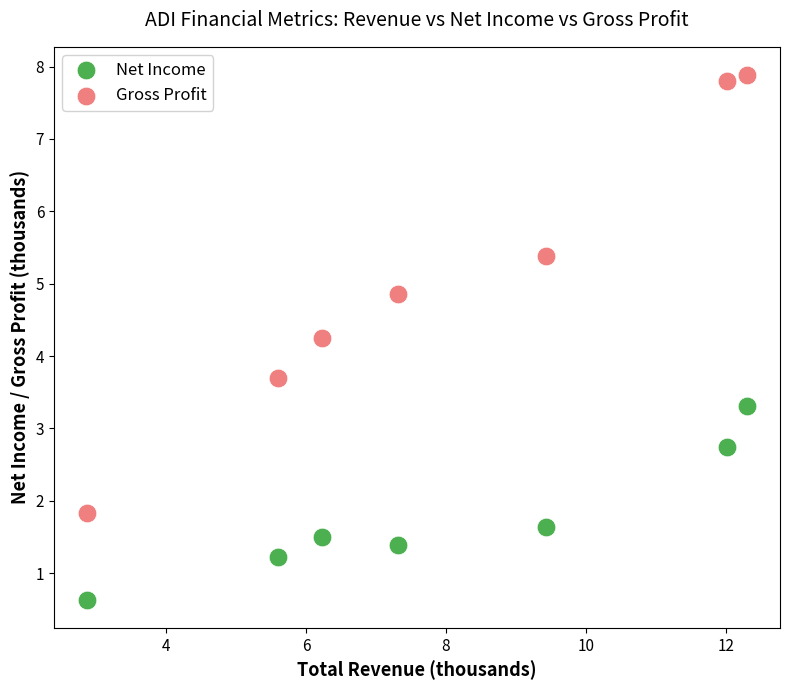

Which series contains the lowest Y value?

Net Income